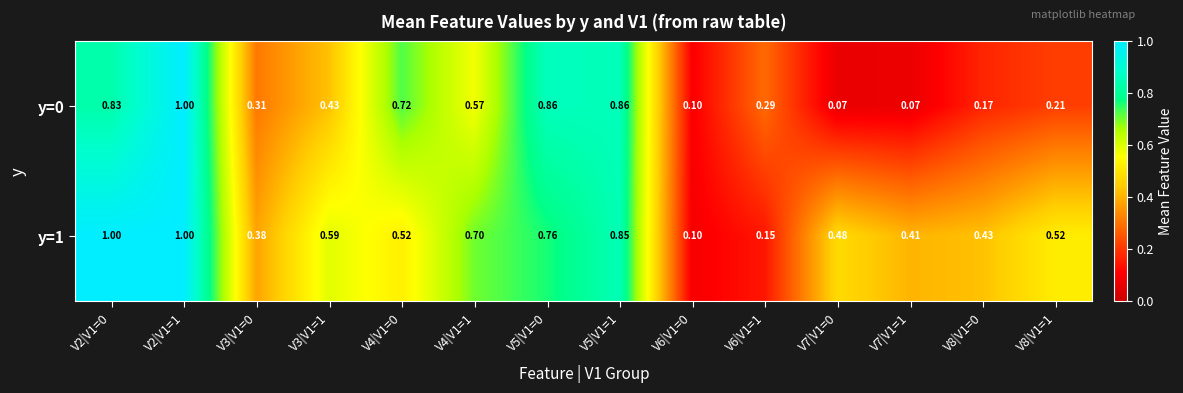

Is the value of y=0 at V8|V1=0 greater than the value of y=1 at V4|V1=0?

No